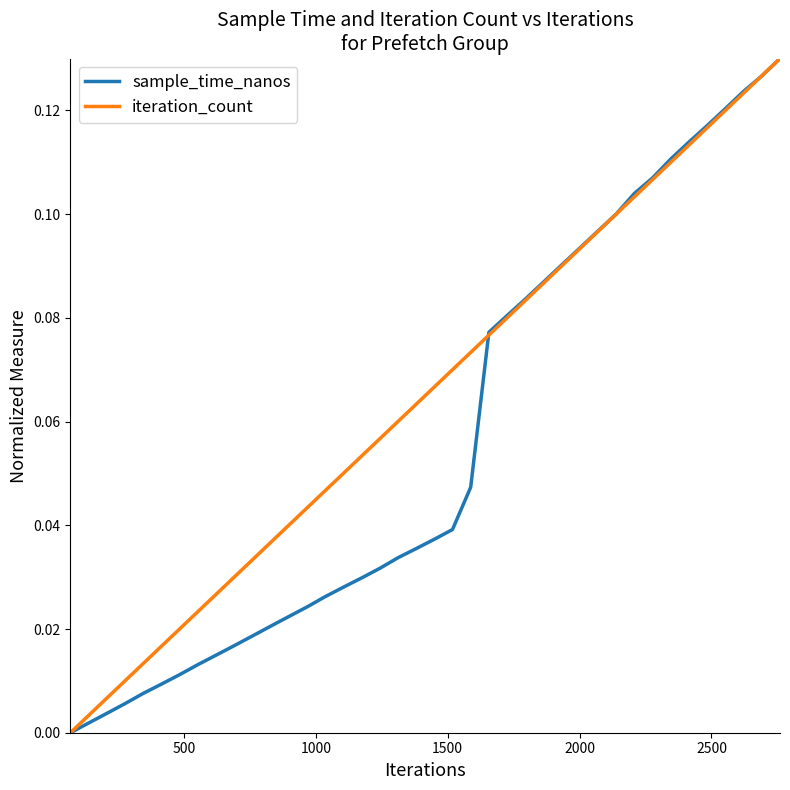

Count the number of categories in the chart.

40